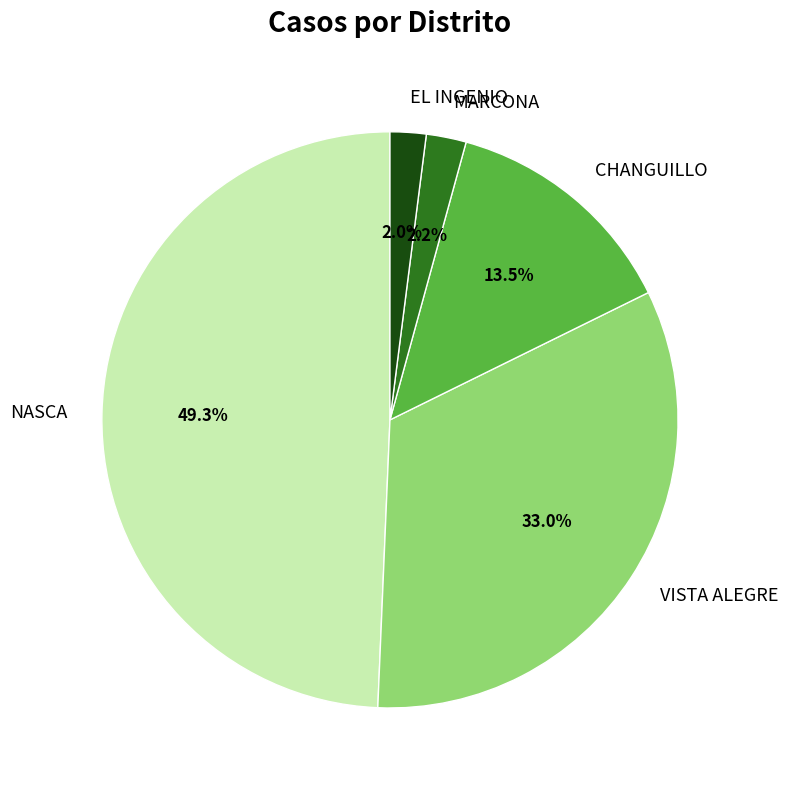

Does EL INGENIO account for over 50% of the chart?

No